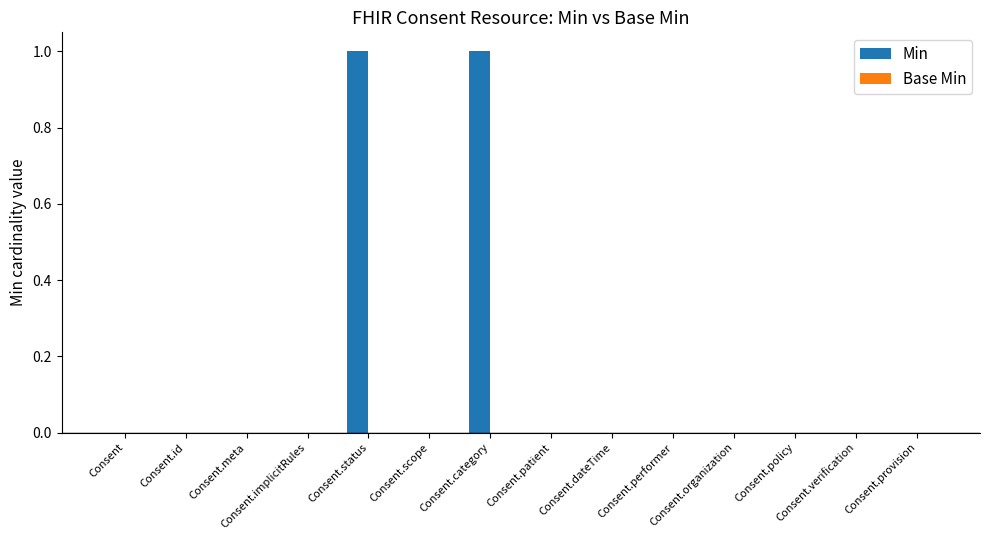

How many categories are shown in the chart?

14